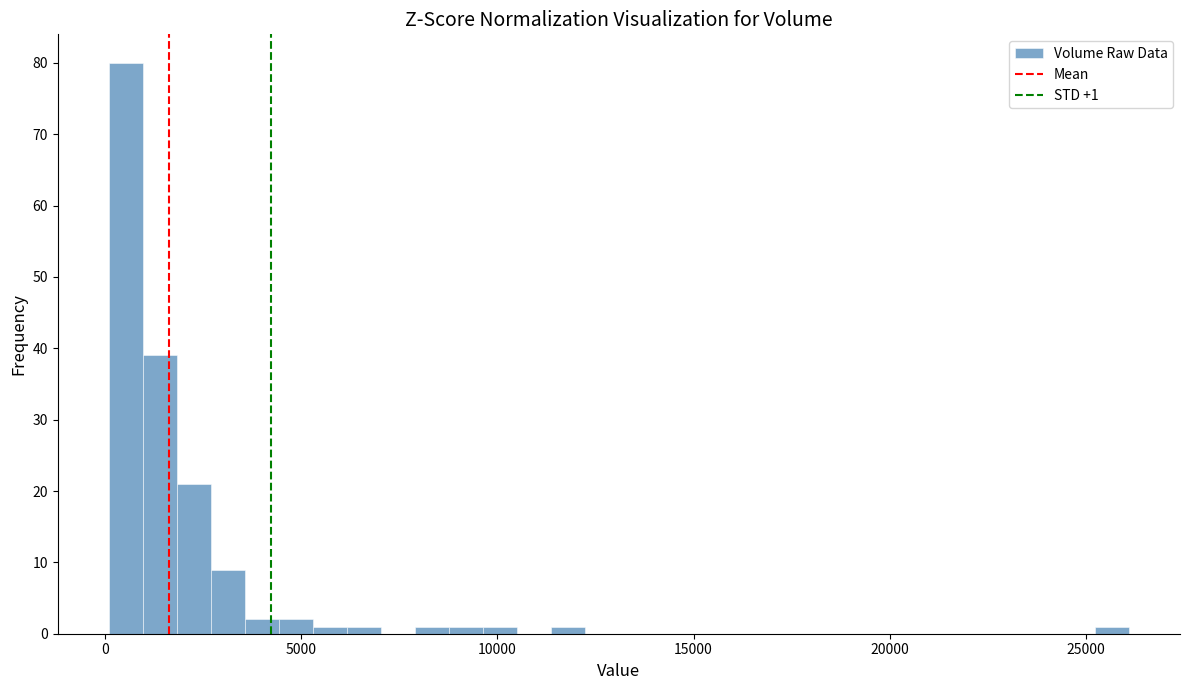

Around what value on the x-axis is the tallest bar? Give the approximate position of its centre, as read against the axis.

500